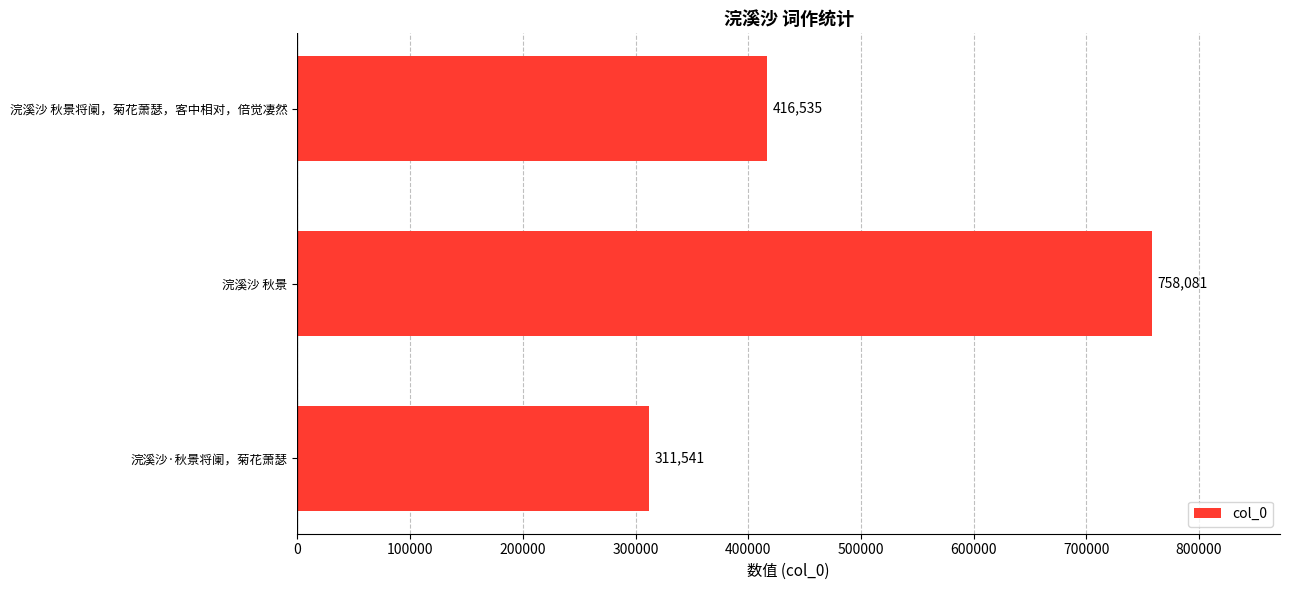

What is the ratio of the value at 浣溪沙 秋景将阑，菊花萧瑟，客中相对，倍觉凄然 to the value at 浣溪沙·秋景将阑，菊花萧瑟?

1.3